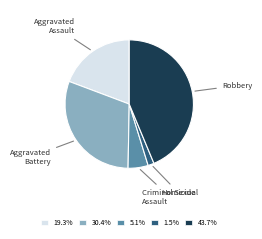

Rank the categories by value from highest to lowest.

Robbery, Aggravated Battery, Aggravated Assault, Criminal Sexual Assault, Homicide